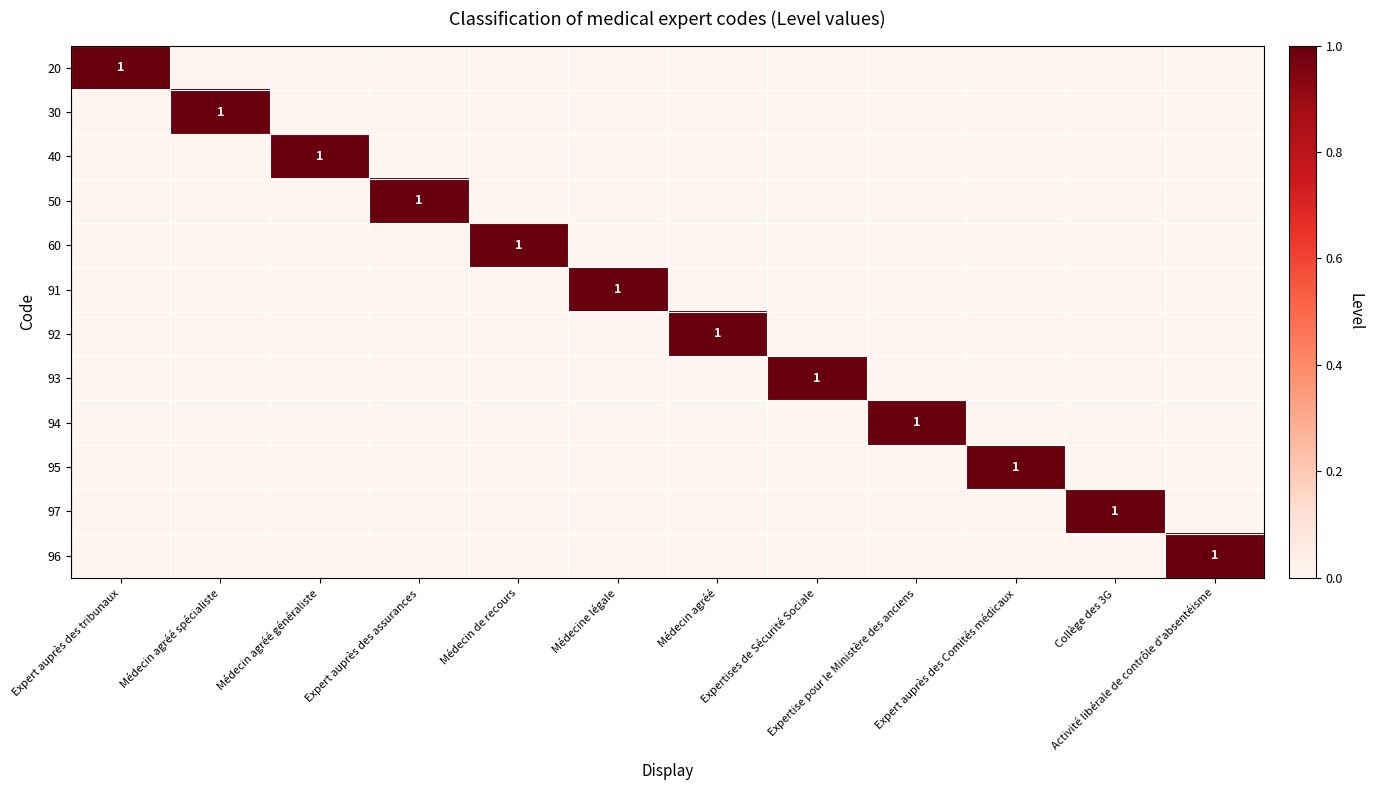

How many 96 values are between 0 and 1?

12